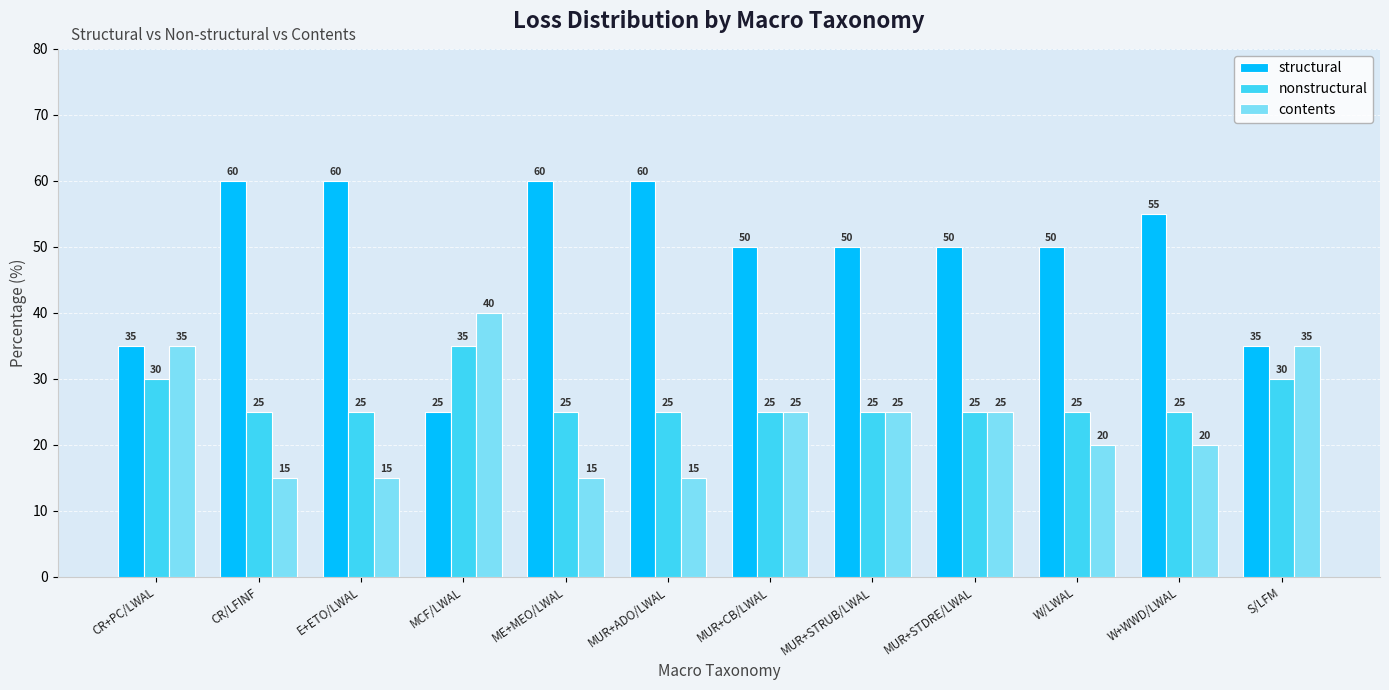

What is the maximum value for contents?

40